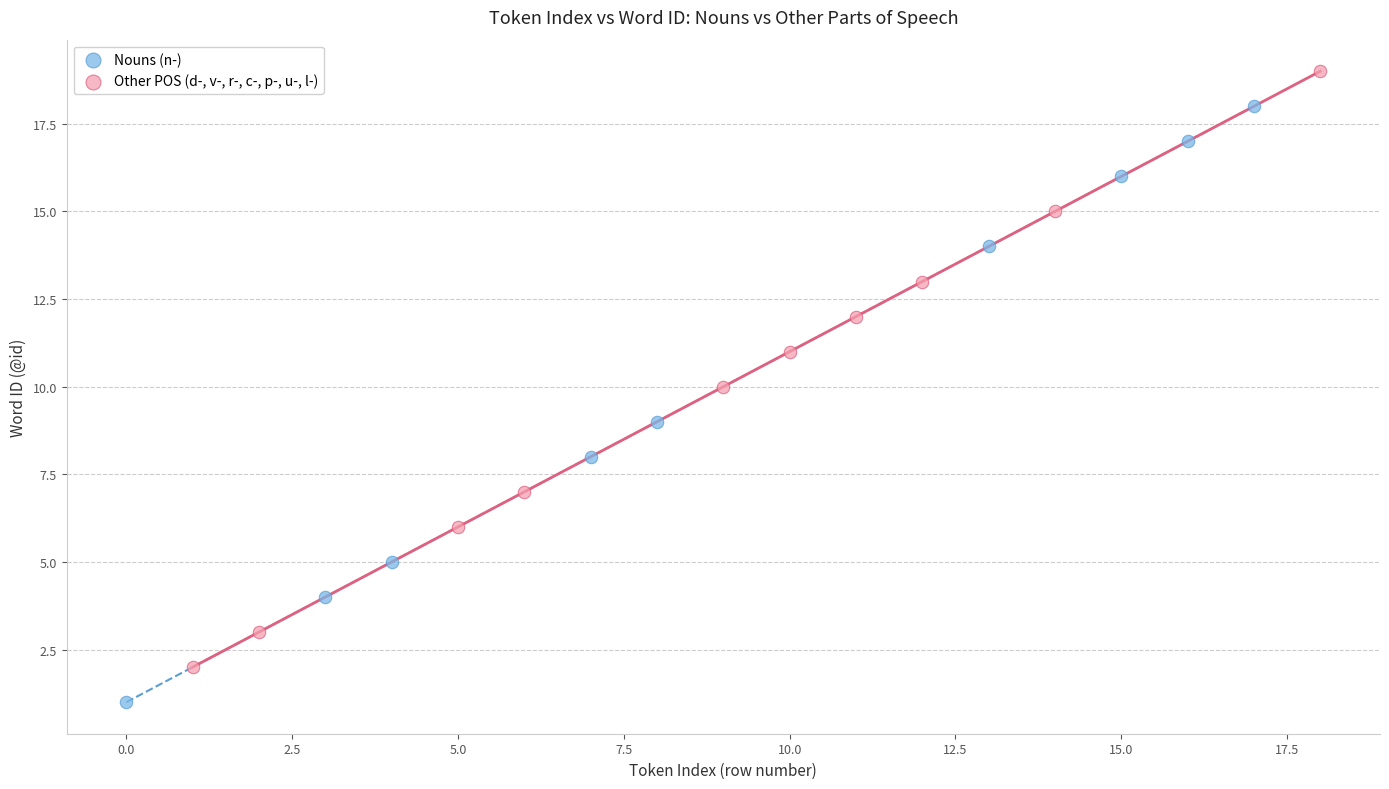

Which series contains the lowest Y value?

Nouns (n-)